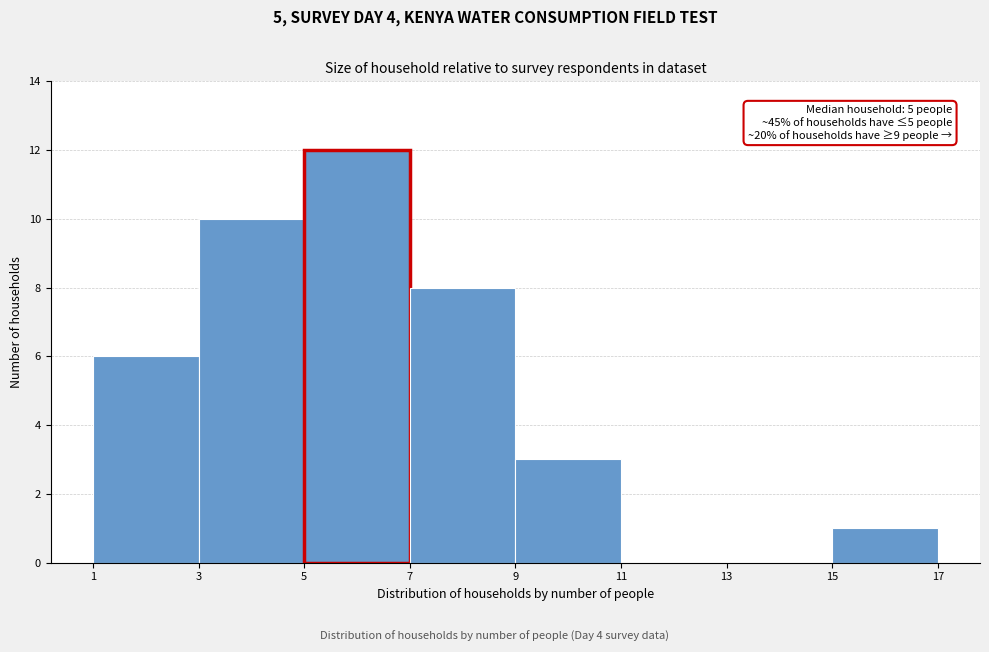

Which range on the x-axis has the tallest bar?

5 to 7